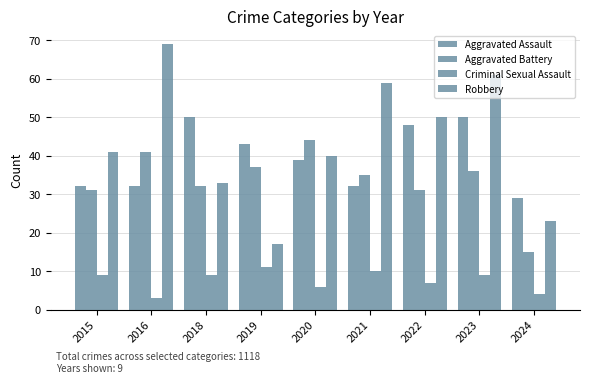

Are the bars grouped side by side (vs. stacked)?

Yes